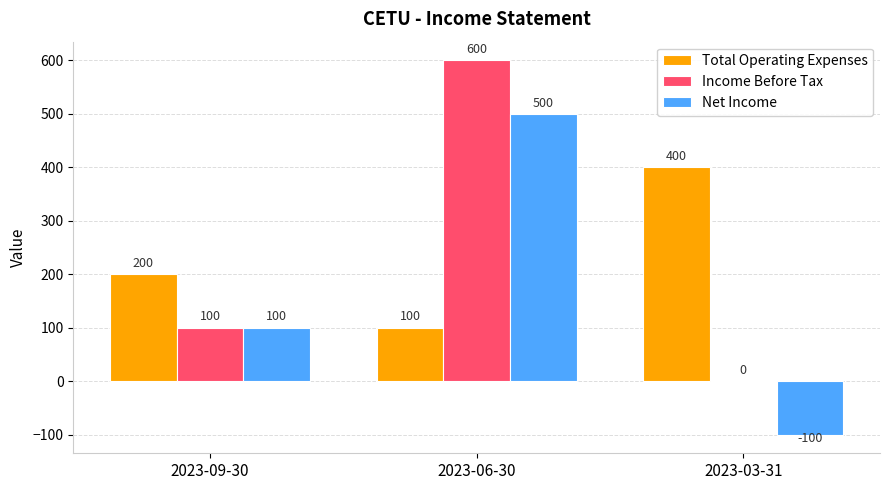

The Income Before Tax series shows 0 at 2023-03-31. True or false?

True